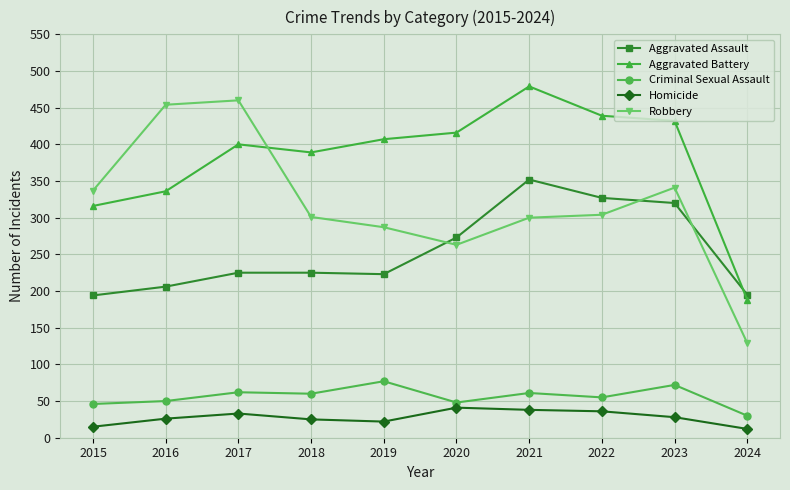

What is the minimum value for Aggravated Assault?

194